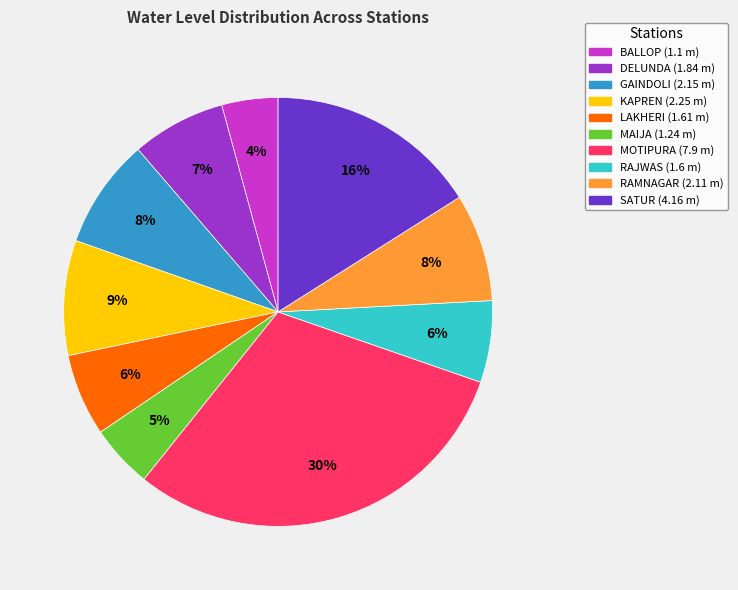

Is RAMNAGAR the majority of the pie?

No